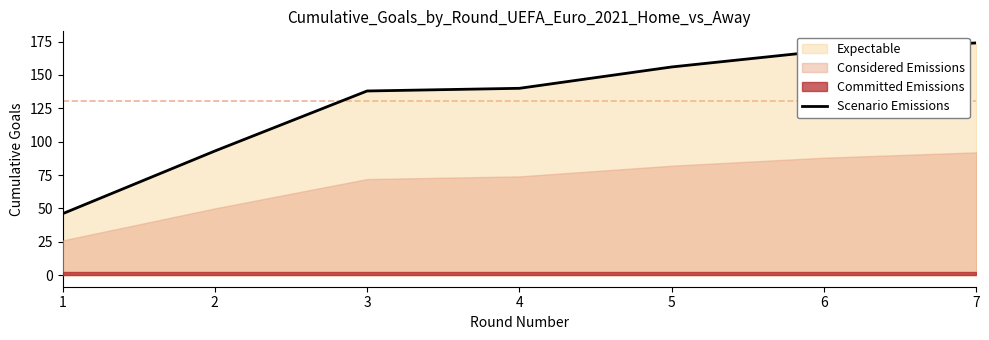

What is the change in value from 4 to 5?

+16